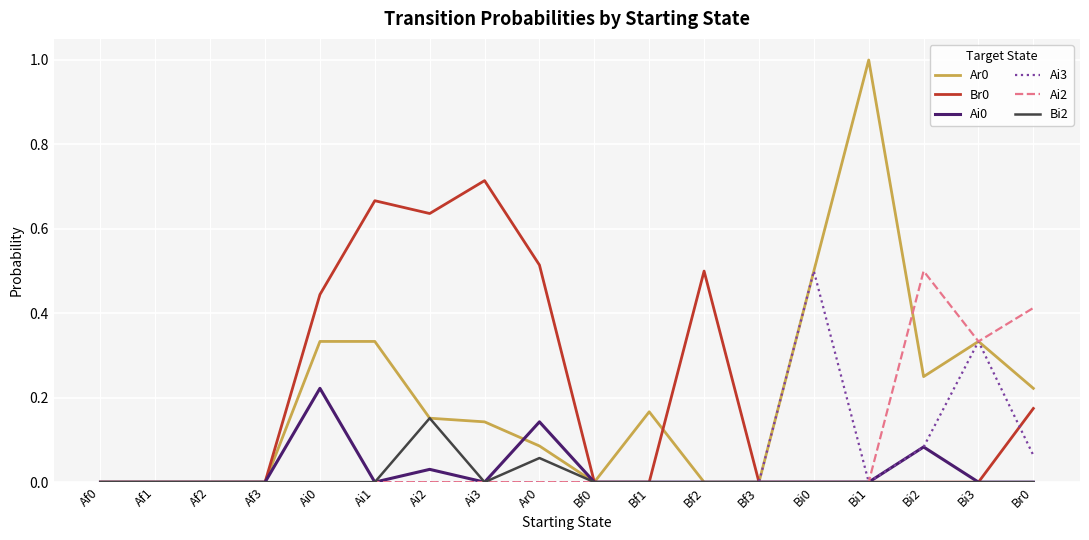

What is the spread (max minus min) of values at Bi1?

1.0